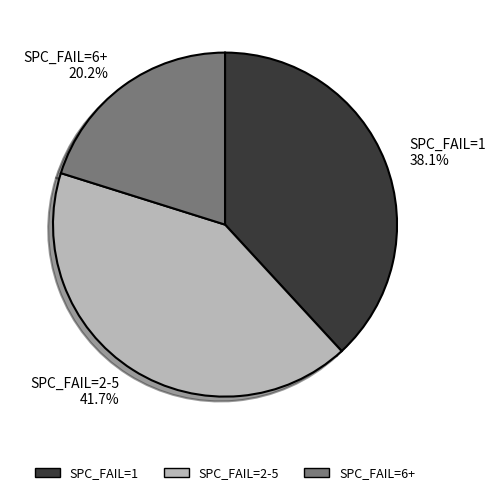

To the nearest percent, what is the average slice percentage?

33%